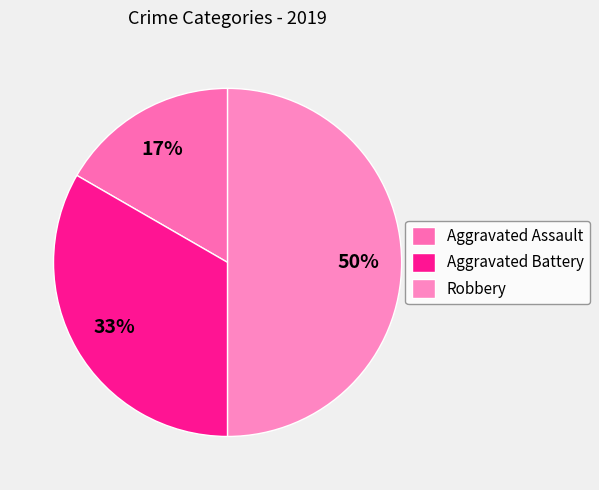

Is it true that Robbery is 42% of the pie?

False